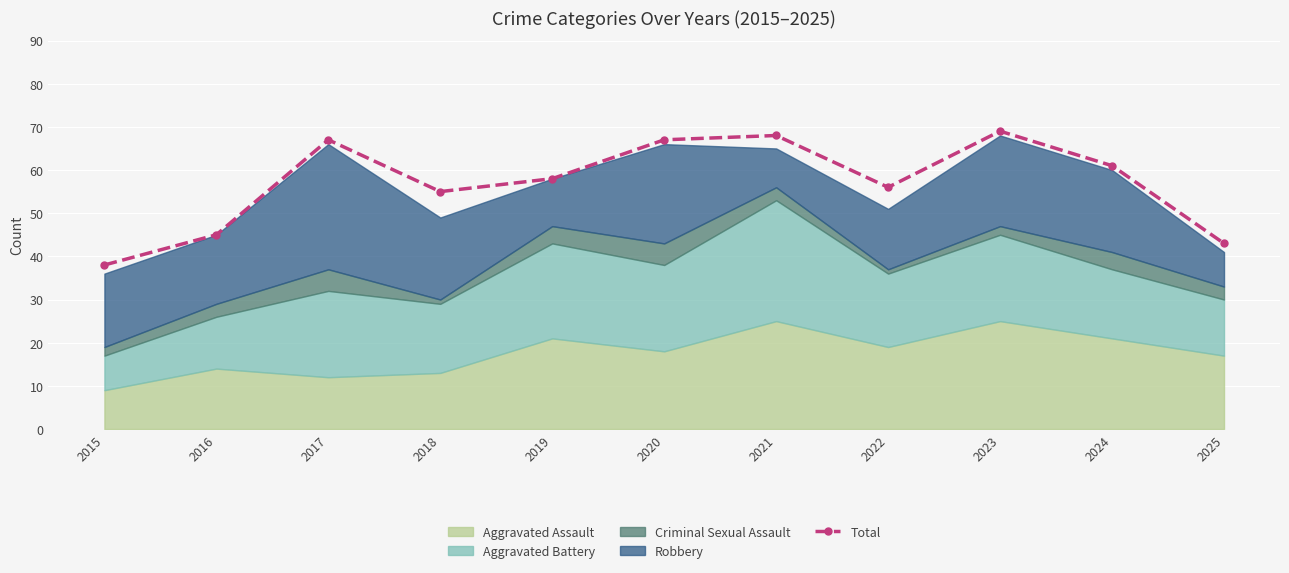

How many lines are shown in the chart?

1